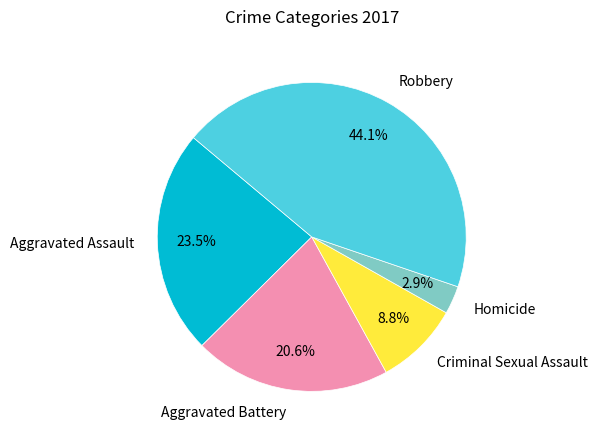

Is the sum of Aggravated Battery and Criminal Sexual Assault greater than half?

No